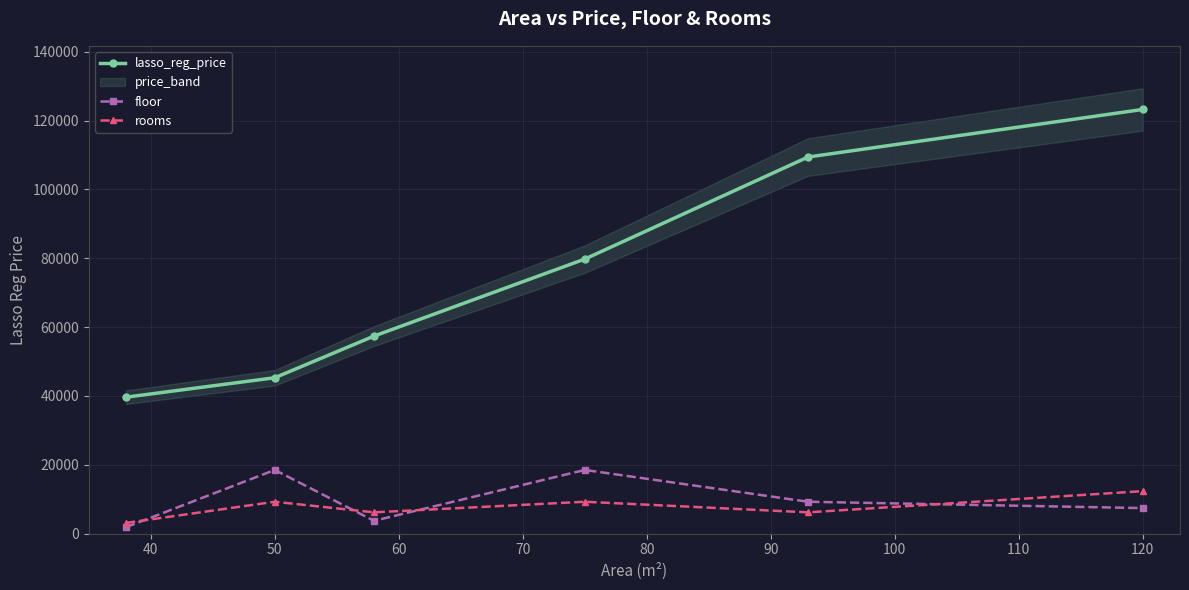

How many lines are shown in the chart?

3